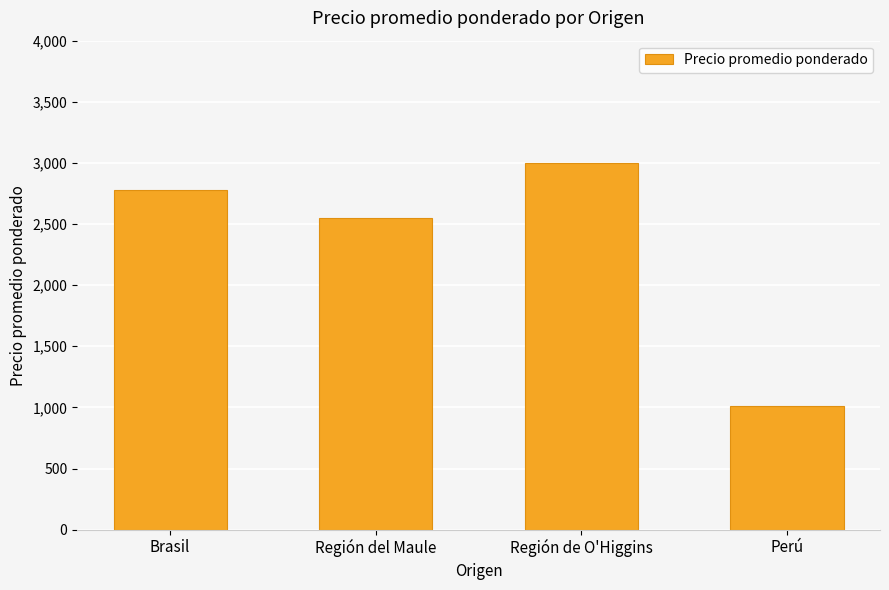

List the labels in order of value, largest first.

Región de O'Higgins, Brasil, Región del Maule, Perú